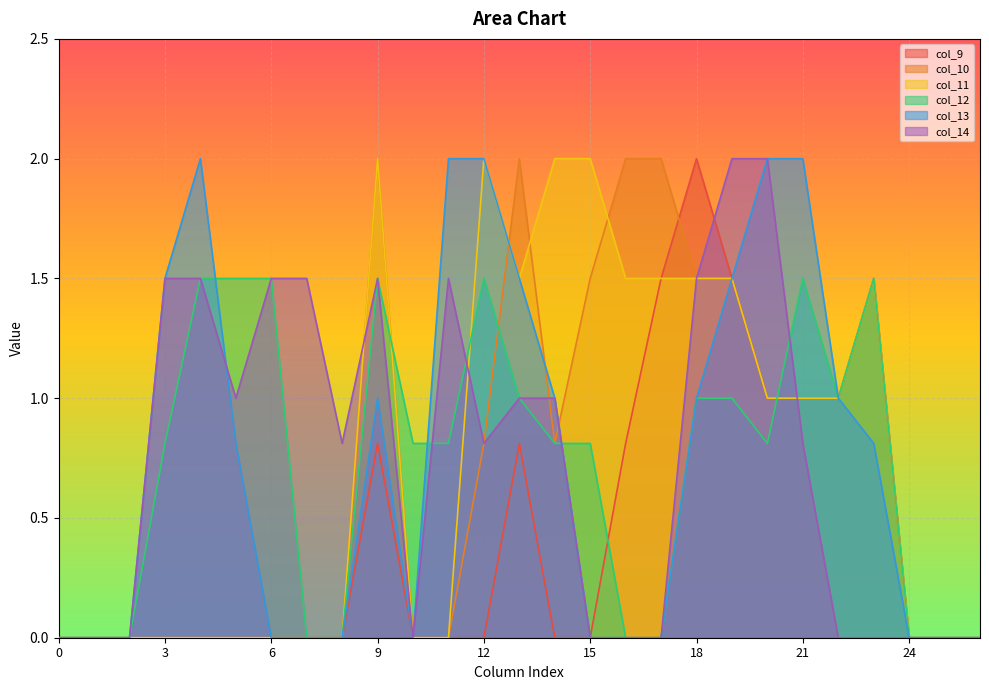

Reading left to right, transcribe all the data shown in this chart.

col_9: 0.0	0.0	0.0	0.0	0.0	0.0	0.0	0.0	0.0	0.8	0.0	0.0	0.0	0.8	0.0	0.0	0.8	1.5	2.0	1.5	1.0	1.0	1.0	1.5	0.0	0.0	0.0
col_10: 0.0	0.0	0.0	0.0	0.0	0.0	0.0	0.0	0.0	2.0	0.0	0.0	0.8	2.0	0.8	1.5	2.0	2.0	1.5	1.5	1.0	1.0	1.0	1.5	0.0	0.0	0.0
col_11: 0.0	0.0	0.0	0.0	0.0	0.0	0.0	0.0	0.0	2.0	0.0	0.0	2.0	1.5	2.0	2.0	1.5	1.5	1.5	1.5	1.0	1.0	1.0	1.5	0.0	0.0	0.0
col_12: 0.0	0.0	0.0	0.8	1.5	1.5	1.5	0.0	0.0	1.5	0.8	0.8	1.5	1.0	0.8	0.8	0.0	0.0	1.0	1.0	0.8	1.5	1.0	1.5	0.0	0.0	0.0
col_13: 0.0	0.0	0.0	1.5	2.0	0.8	0.0	0.0	0.0	1.0	0.0	2.0	2.0	1.5	1.0	0.0	0.0	0.0	1.0	1.5	2.0	2.0	1.0	0.8	0.0	0.0	0.0
col_14: 0.0	0.0	0.0	1.5	1.5	1.0	1.5	1.5	0.8	1.5	0.0	1.5	0.8	1.0	1.0	0.0	0.0	0.0	1.5	2.0	2.0	0.8	0.0	0.0	0.0	0.0	0.0